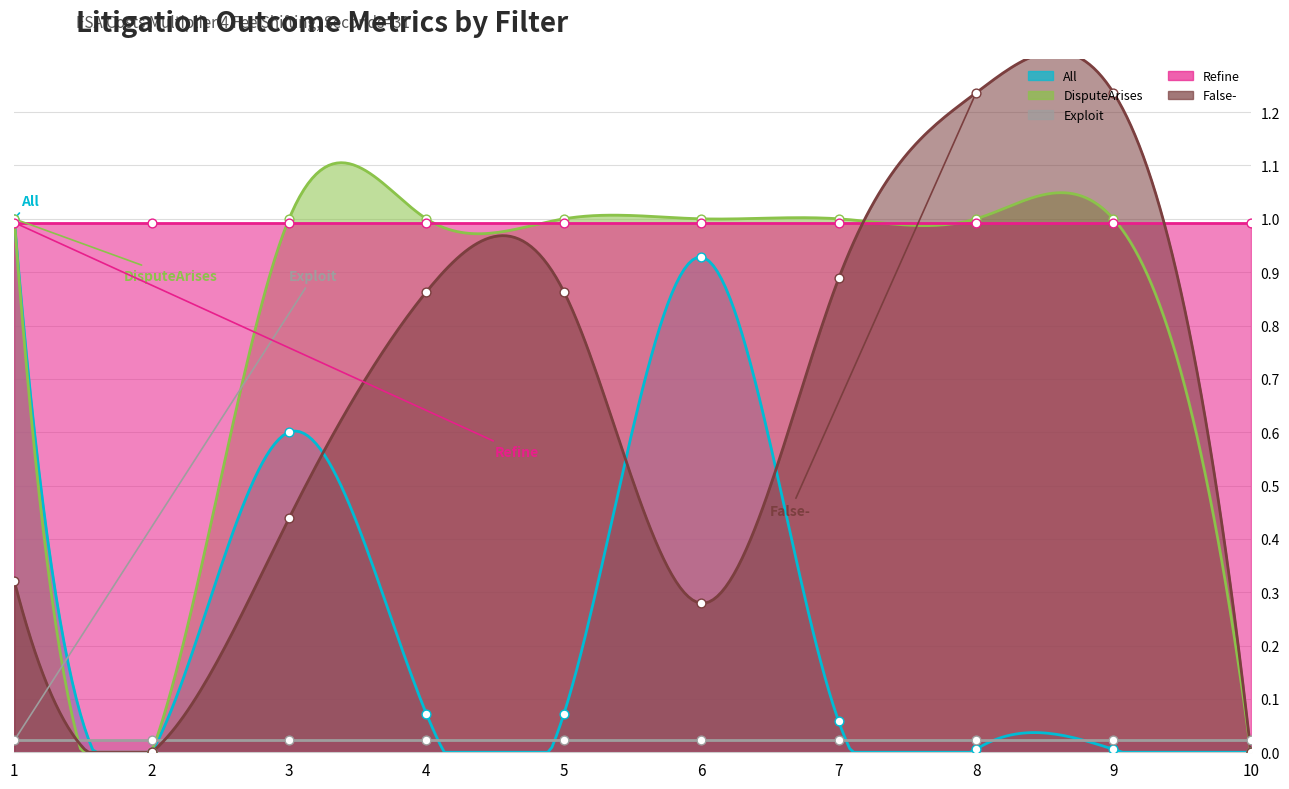

Which series contains the highest Y value?

False-